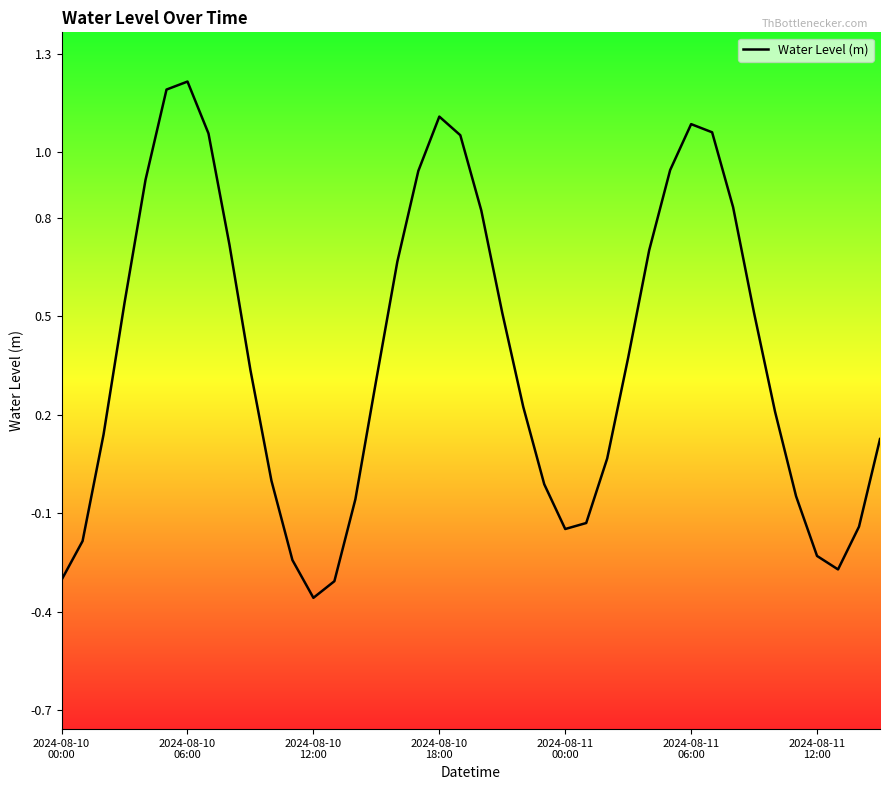

What is the difference between the maximum and minimum values?

1.6